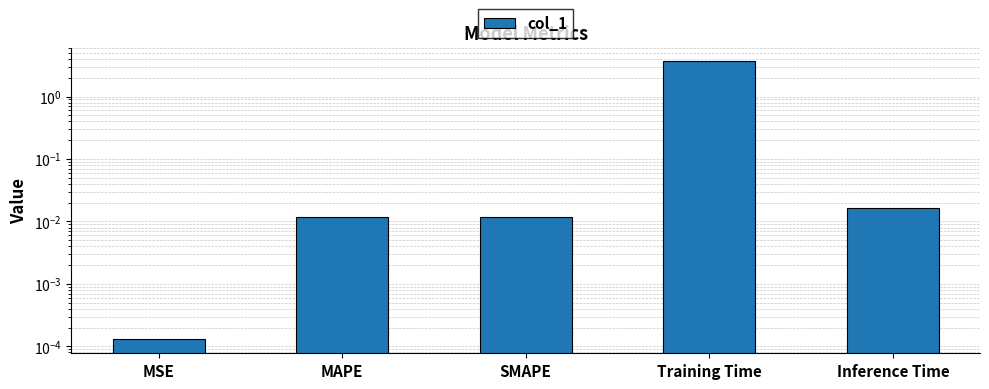

True or false: the data shows 0.0 at MSE.

False